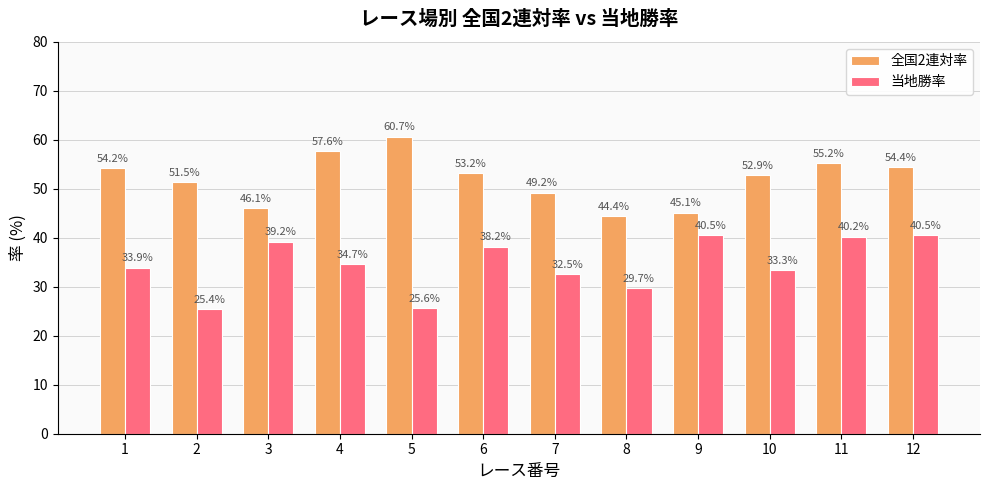

The value of 当地勝率 at 2 is 44.7. True or false?

False